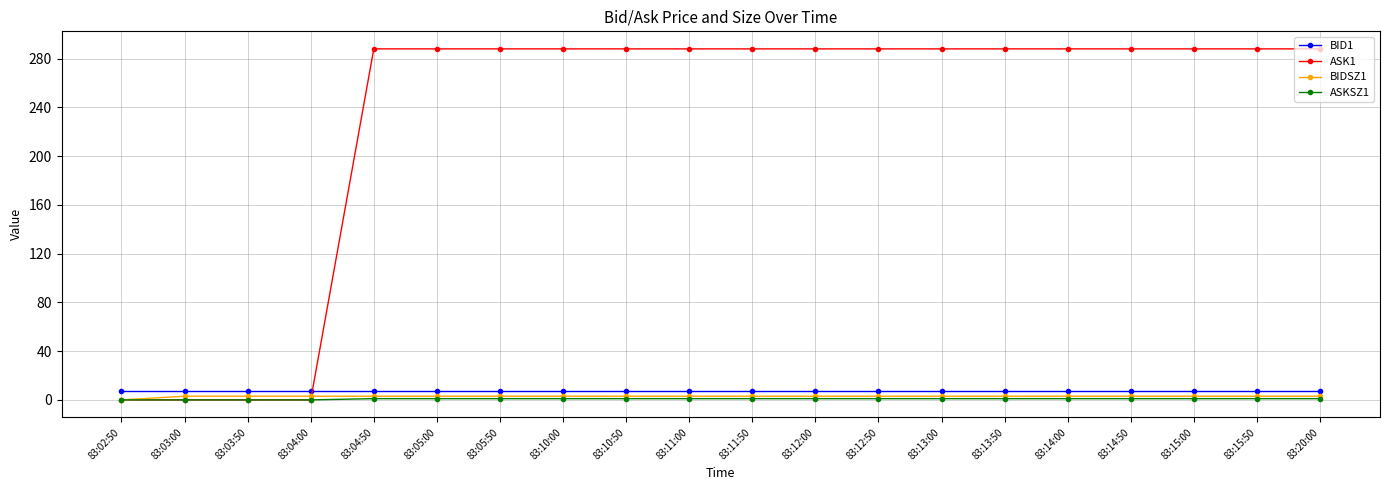

Is the value of ASK1 at 83:12:50 greater than the value of BID1 at 83:05:50?

Yes